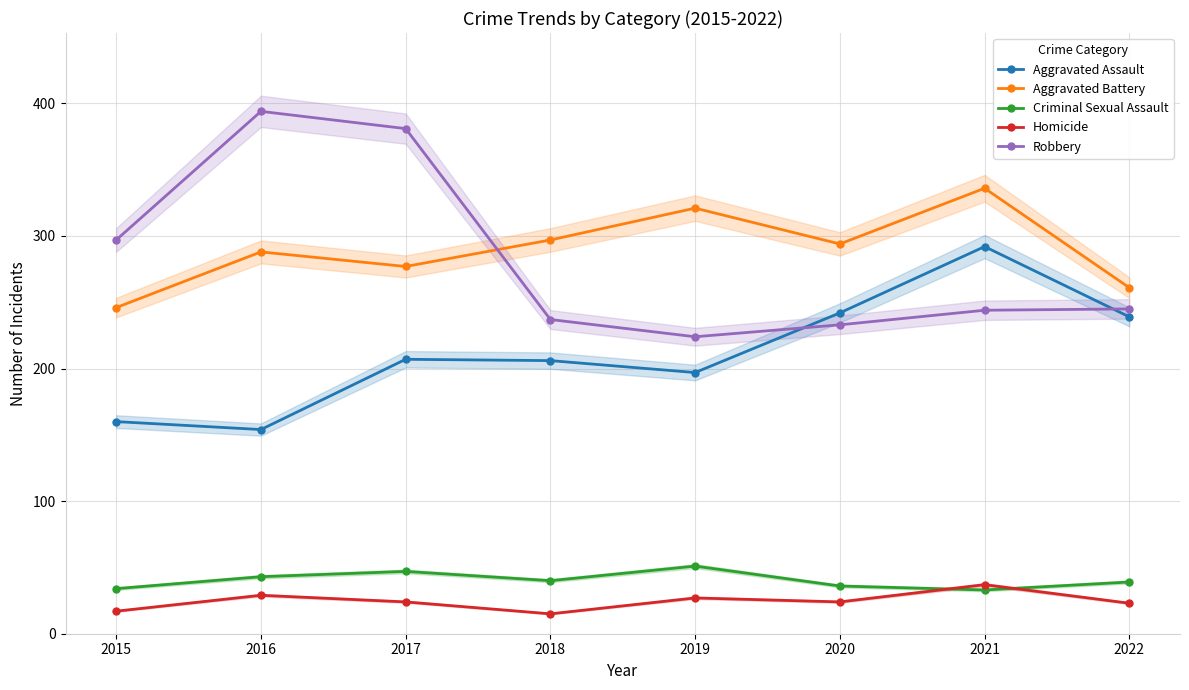

Reading left to right, list all the values displayed in this chart.

Aggravated Assault: 2015=160	2016=154	2017=207	2018=206	2019=197	2020=242	2021=292	2022=239
Aggravated Battery: 2015=246	2016=288	2017=277	2018=297	2019=321	2020=294	2021=336	2022=261
Criminal Sexual Assault: 2015=34	2016=43	2017=47	2018=40	2019=51	2020=36	2021=33	2022=39
Homicide: 2015=17	2016=29	2017=24	2018=15	2019=27	2020=24	2021=37	2022=23
Robbery: 2015=297	2016=394	2017=381	2018=237	2019=224	2020=233	2021=244	2022=245